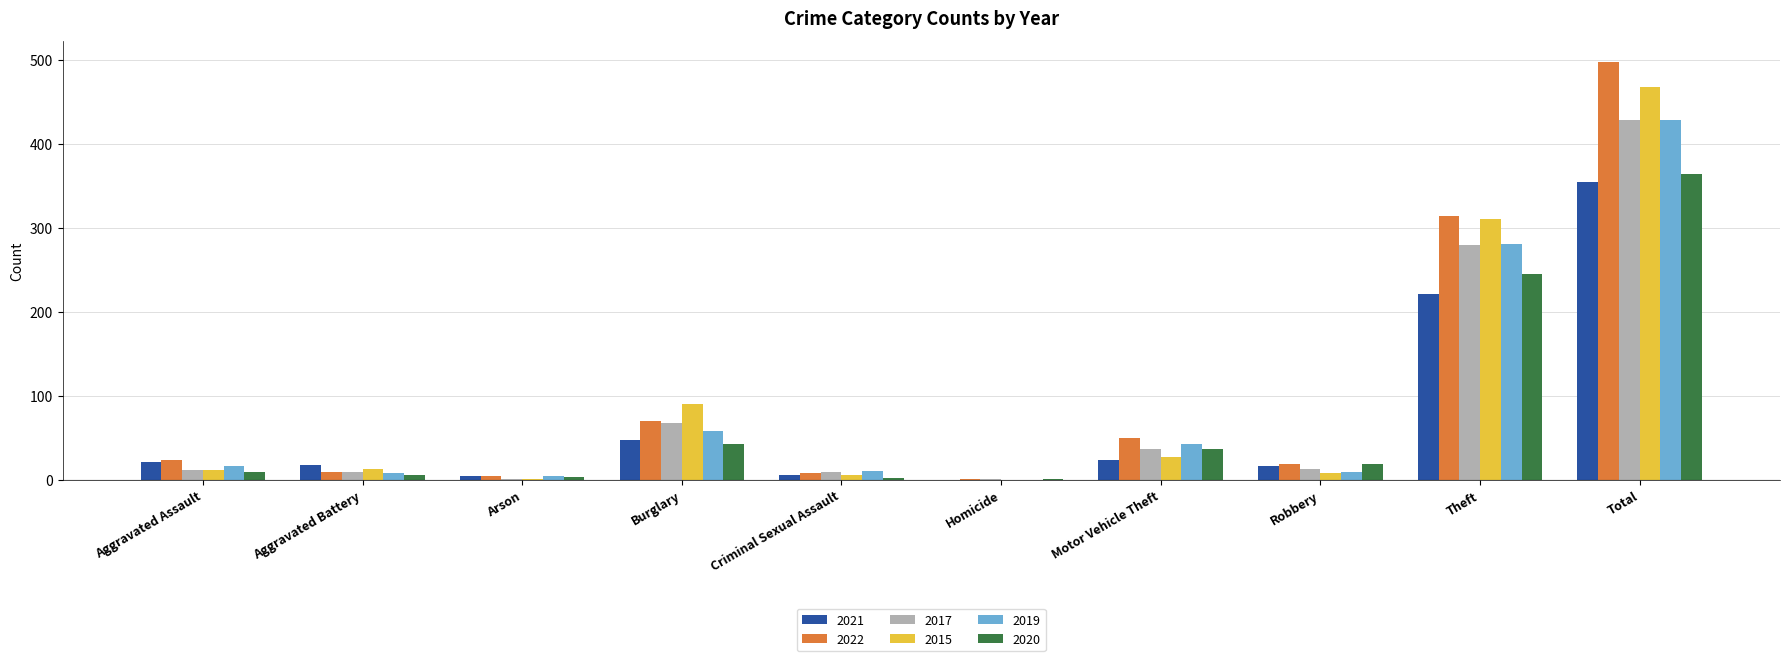

The 2020 series shows 9 at Aggravated Assault. True or false?

True